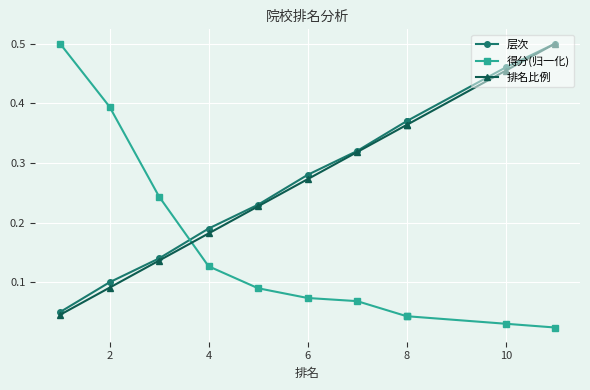

Between 8 and 4, which is larger?

8